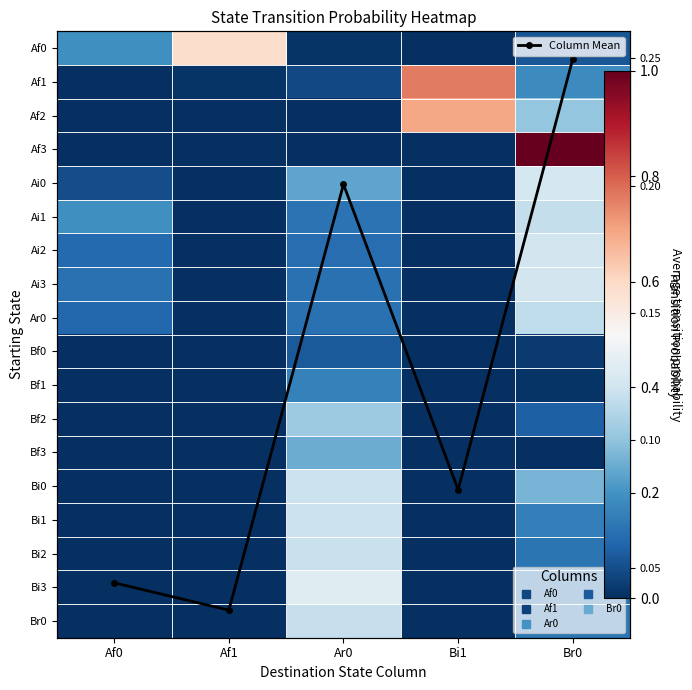

What is the spread (max minus min) of values at Af1?

0.6